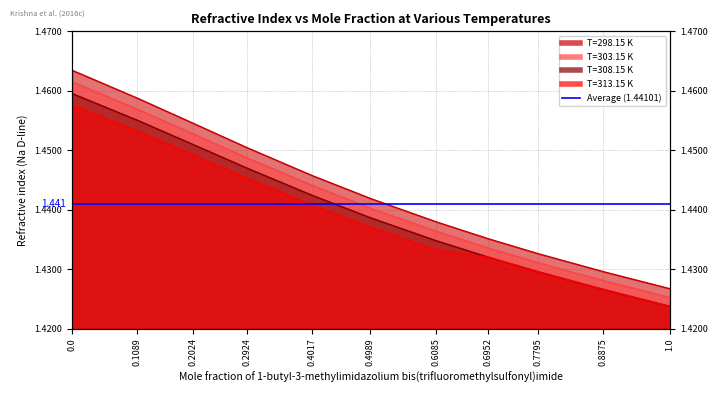

What is the maximum value for T=308.15 K?

1.5